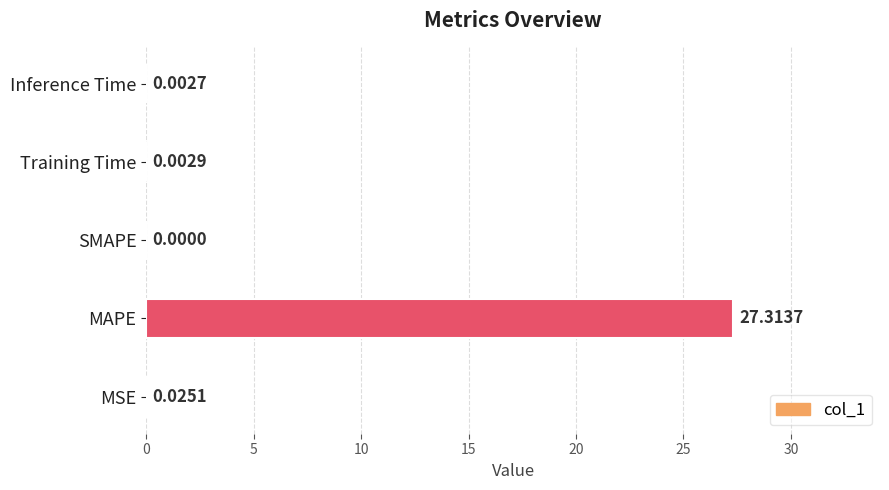

At which label is the value closest to 13?

MSE